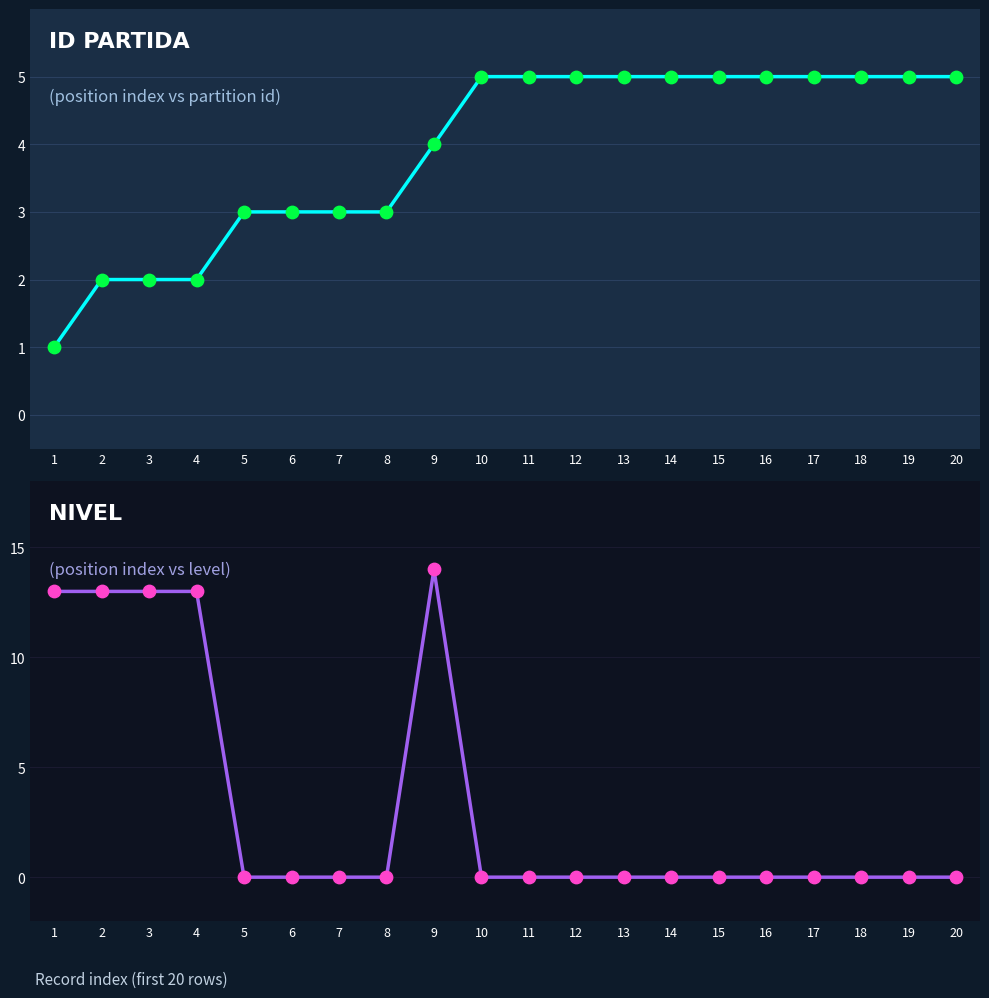

Which series has the largest total across all categories?

ID PARTIDA